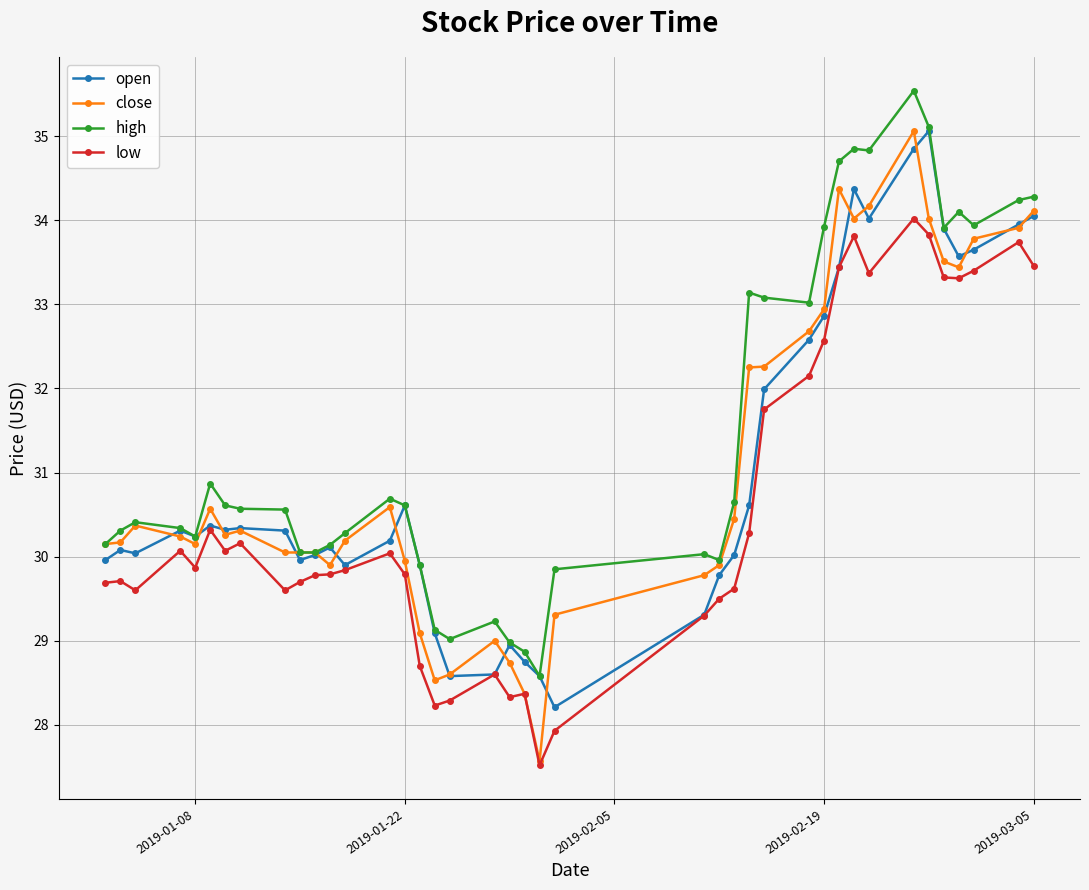

What is the greatest value displayed?

35.5